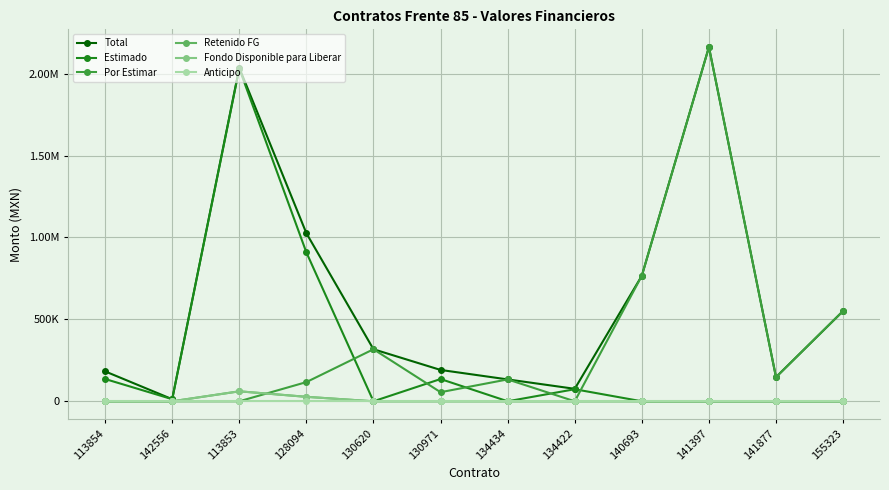

What is the sum of all Total values?

7602553.8